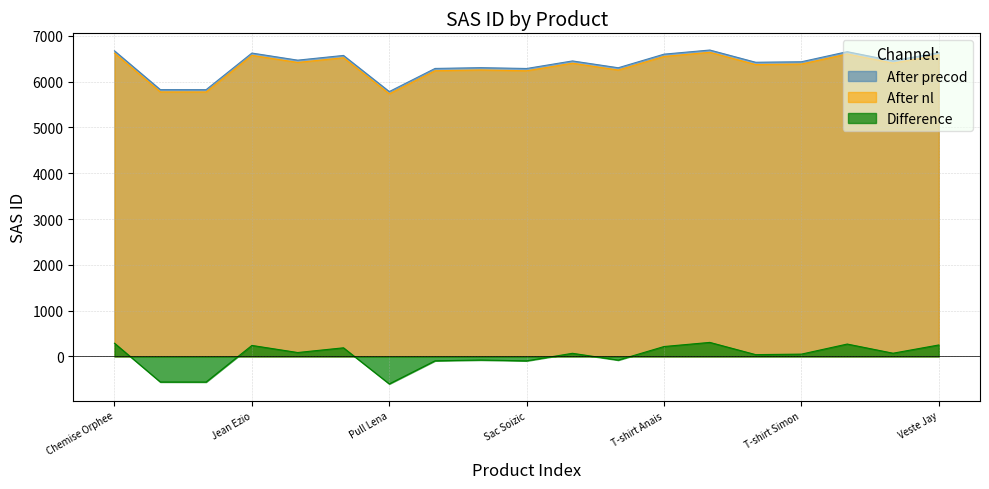

True or false: Difference and SAS ID cross at least once.

False